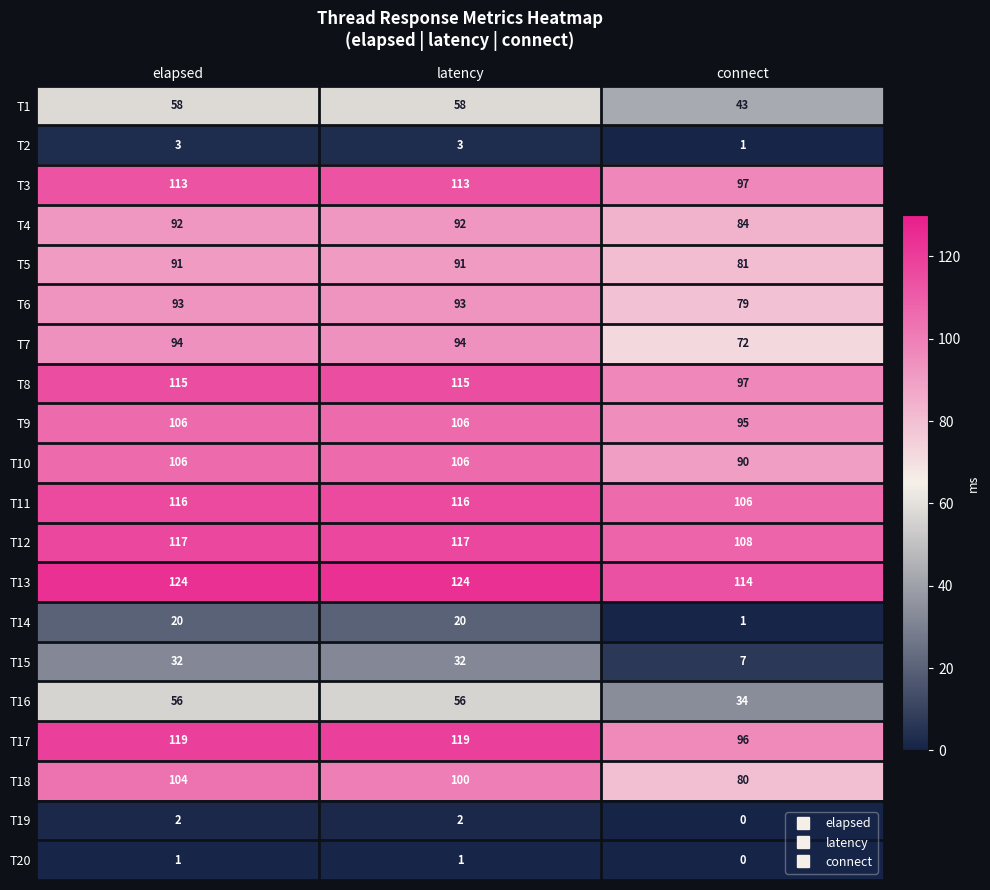

What is the spread (max minus min) of values at latency?

123